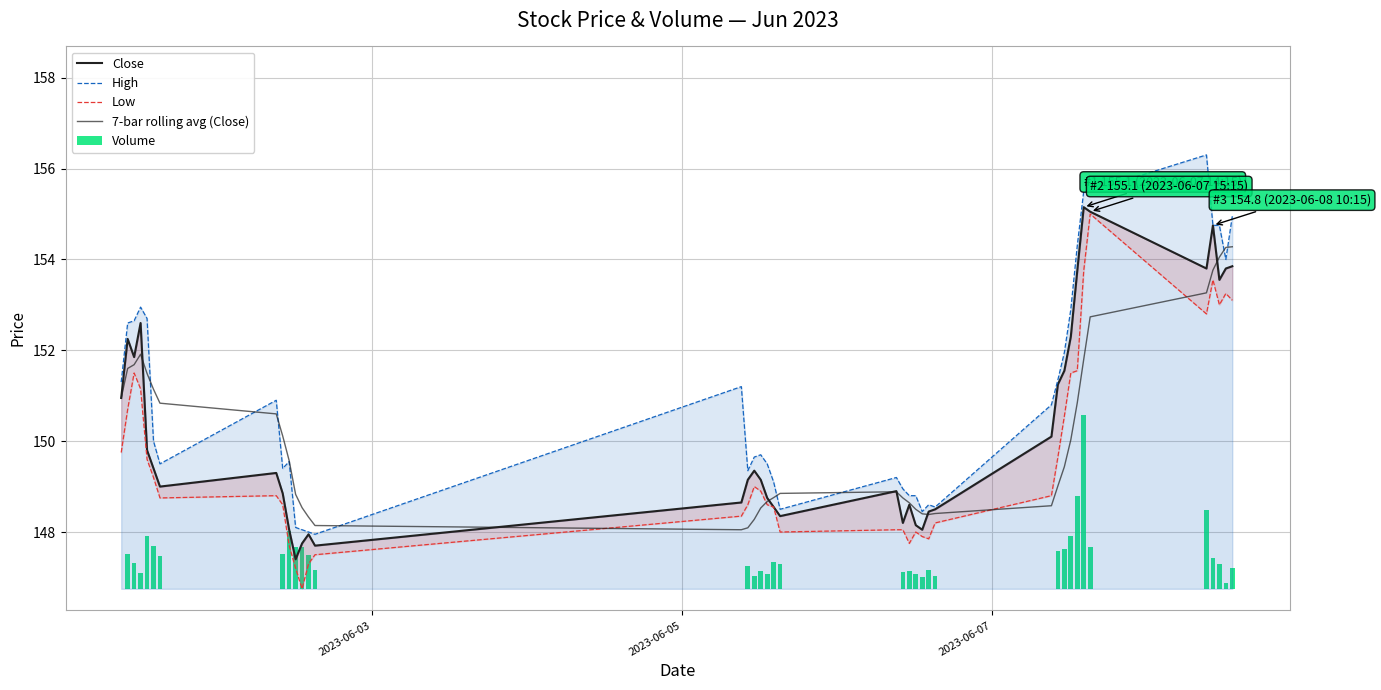

What is the minimum value shown in the chart?

146.8